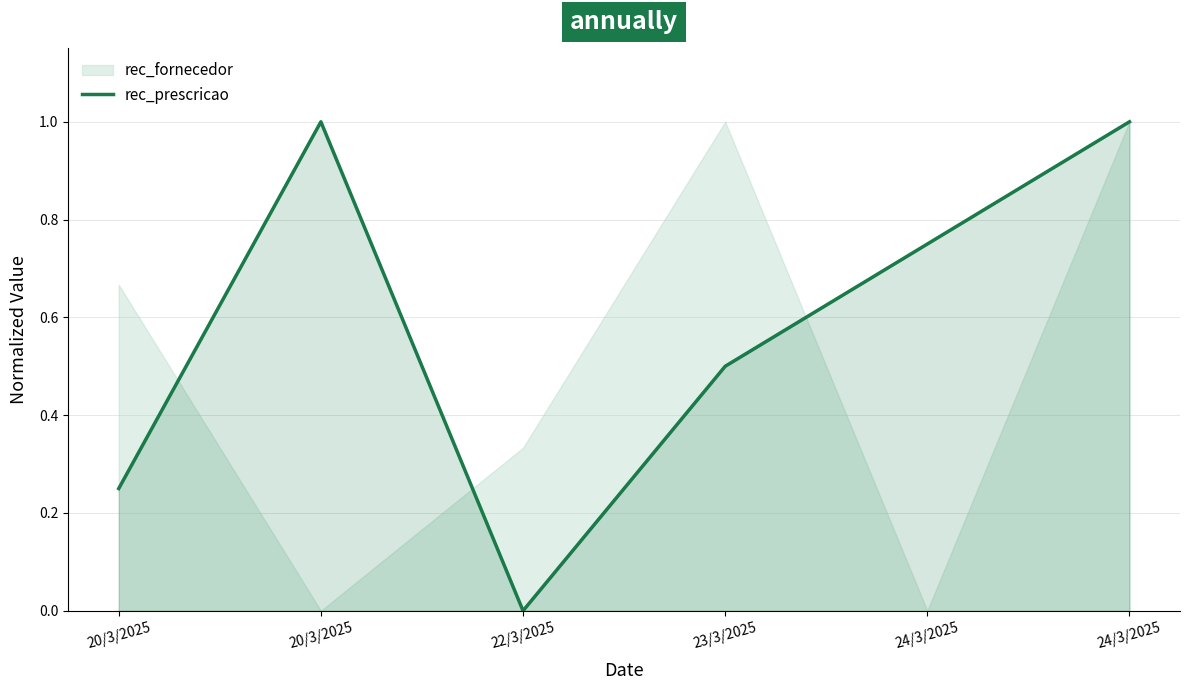

How many lines are shown in the chart?

1